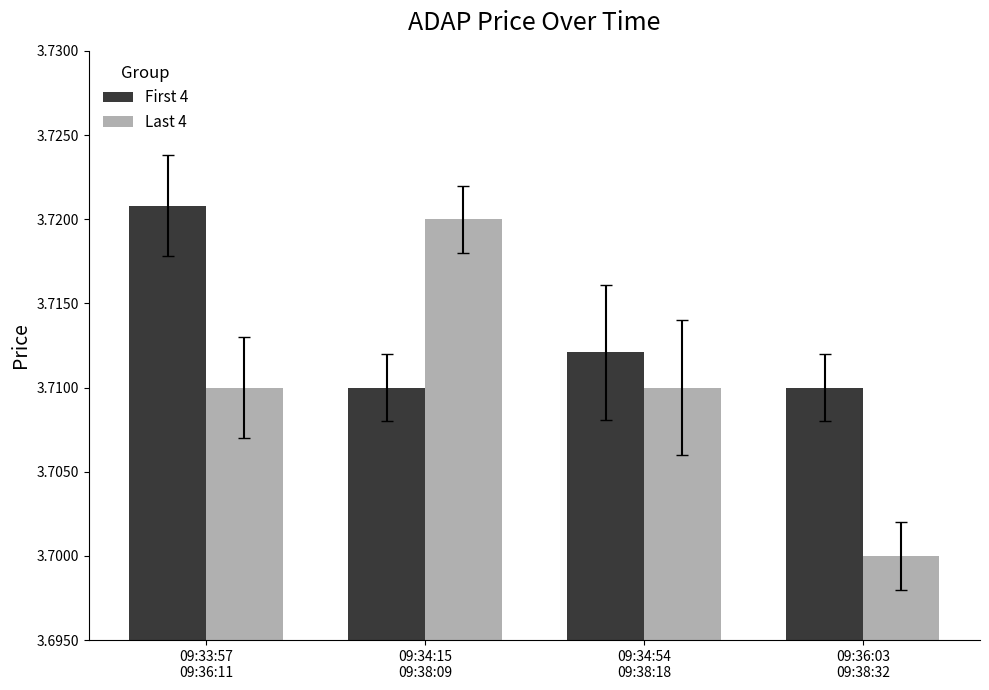

Count the Last 4 values in the range 3 to 4.

4